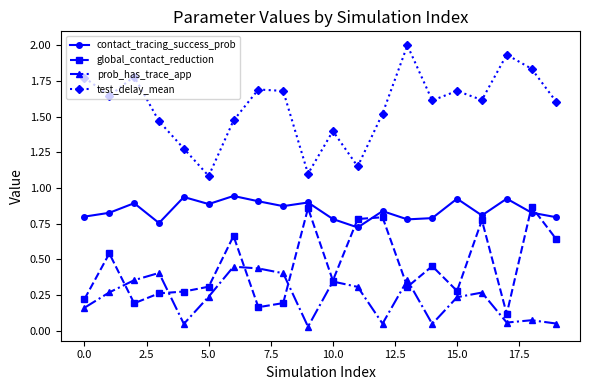

At how many categories does at least one series exceed 0?

20